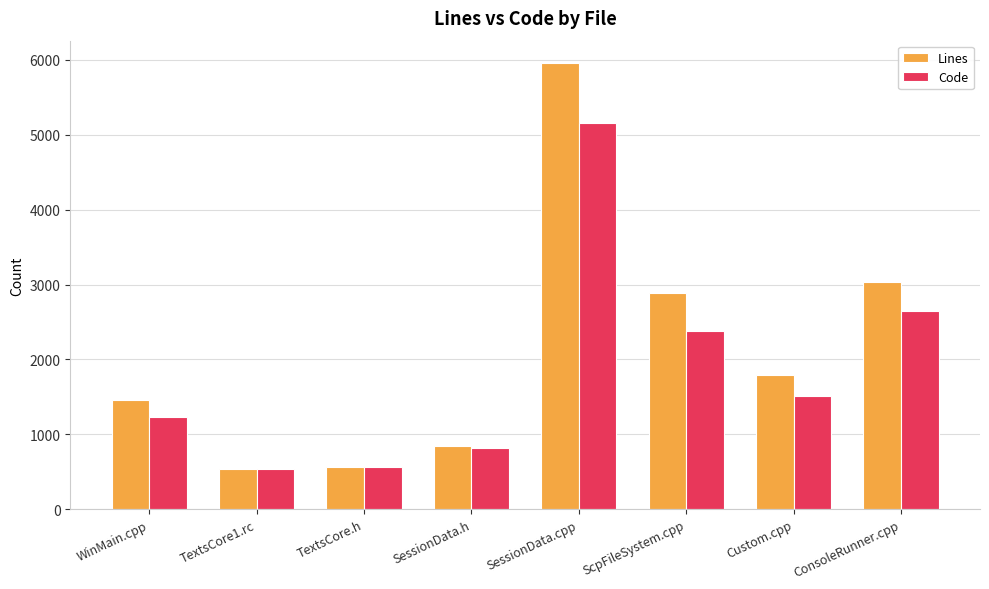

Which series changed the most between SessionData.cpp and ScpFileSystem.cpp?

Lines